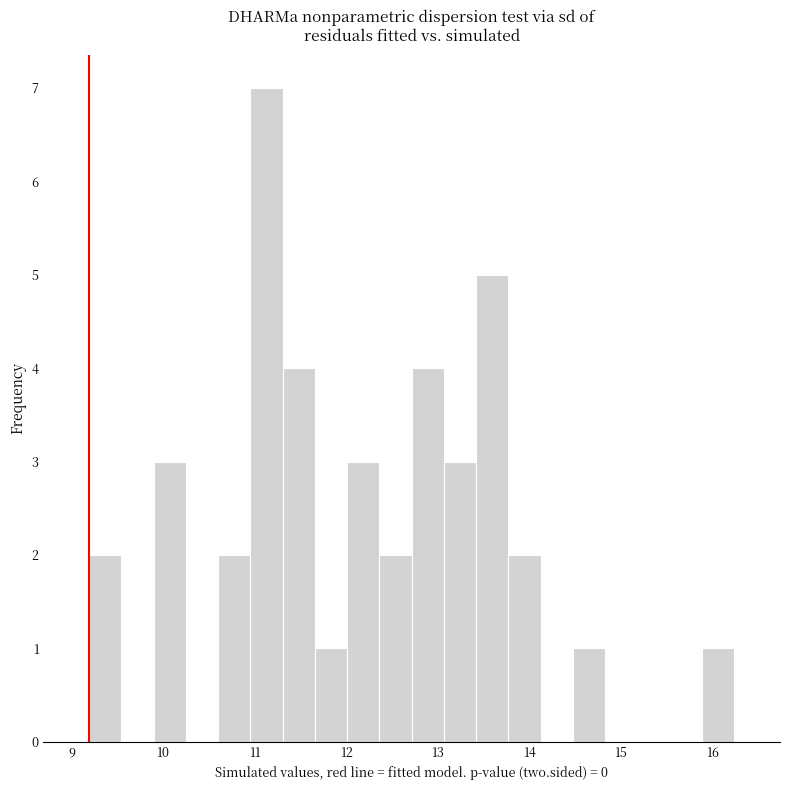

Read against the x-axis, roughly where is the centre of the tallest bar?

11.1